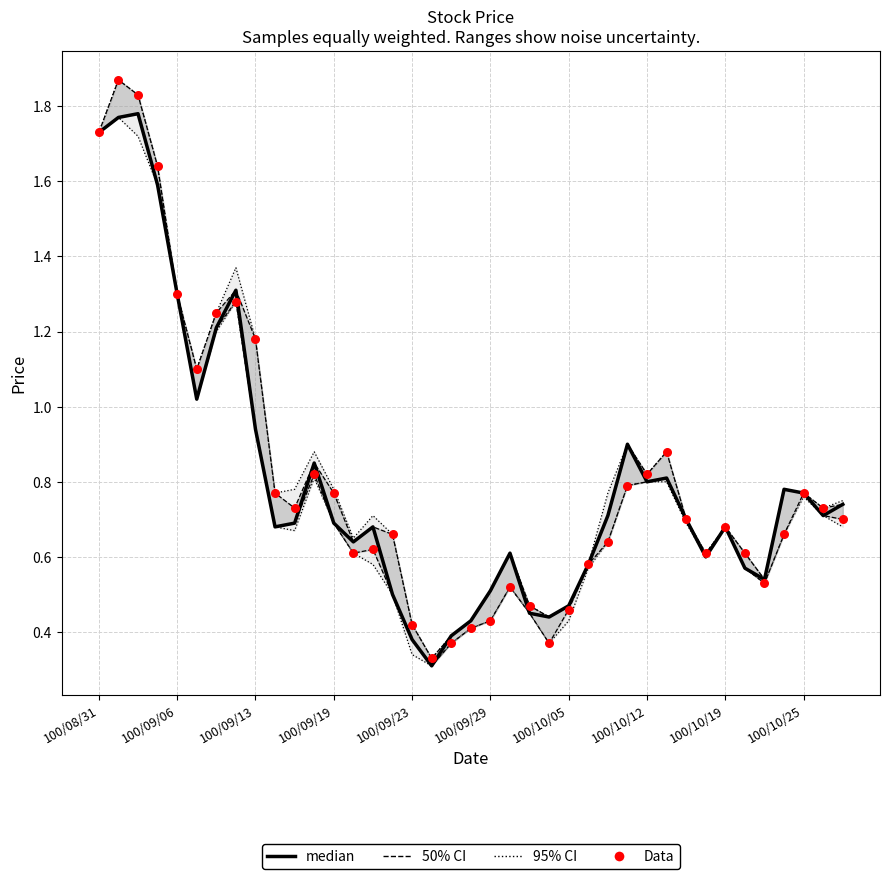

What is the total value across all series at 23?

1.7